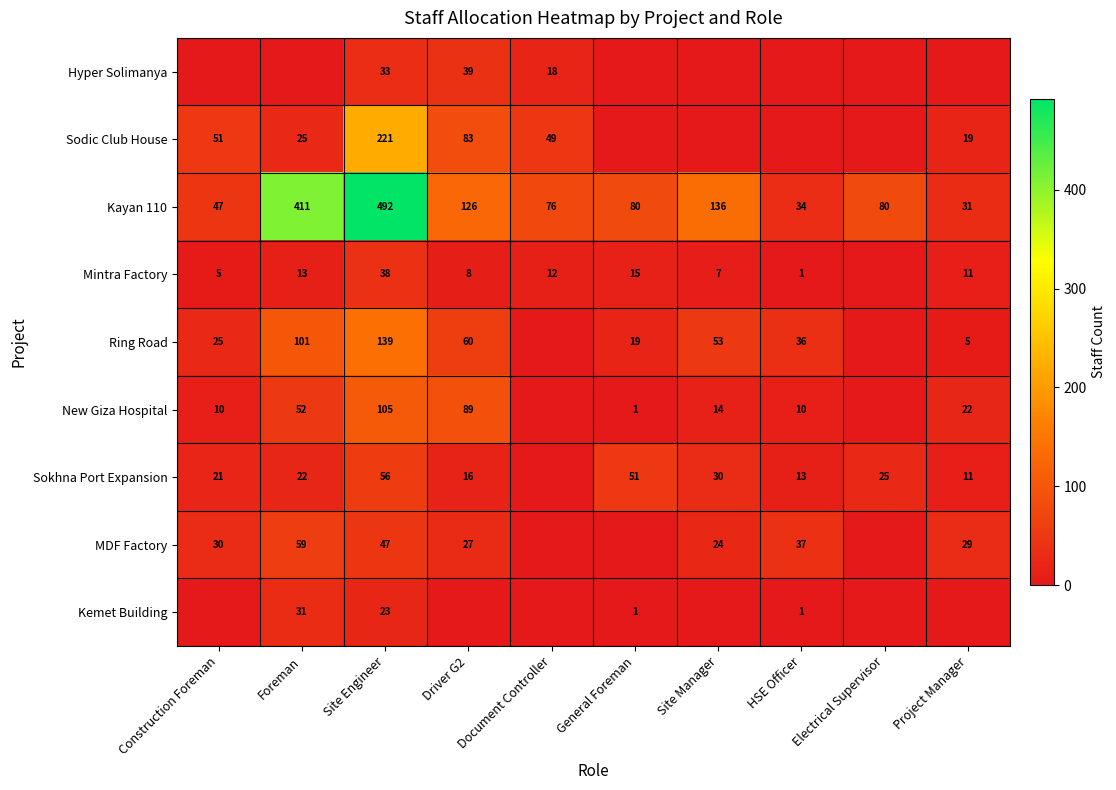

What is the sum of the Mintra Factory values at Driver G2 and Site Manager?

15